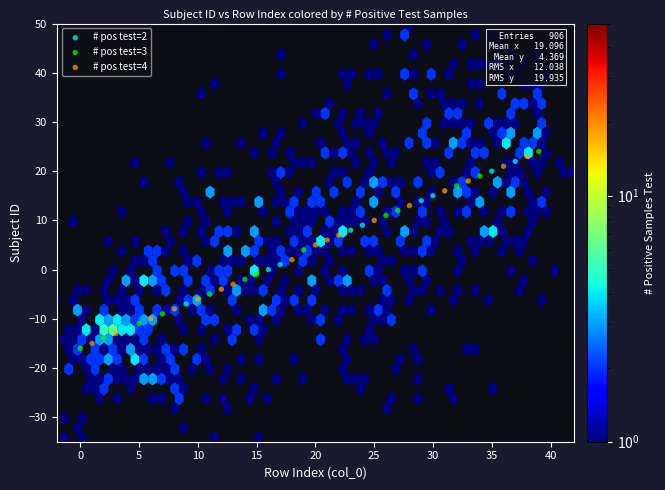

What are all the series names shown in the legend?

# pos test=2, # pos test=3, # pos test=4